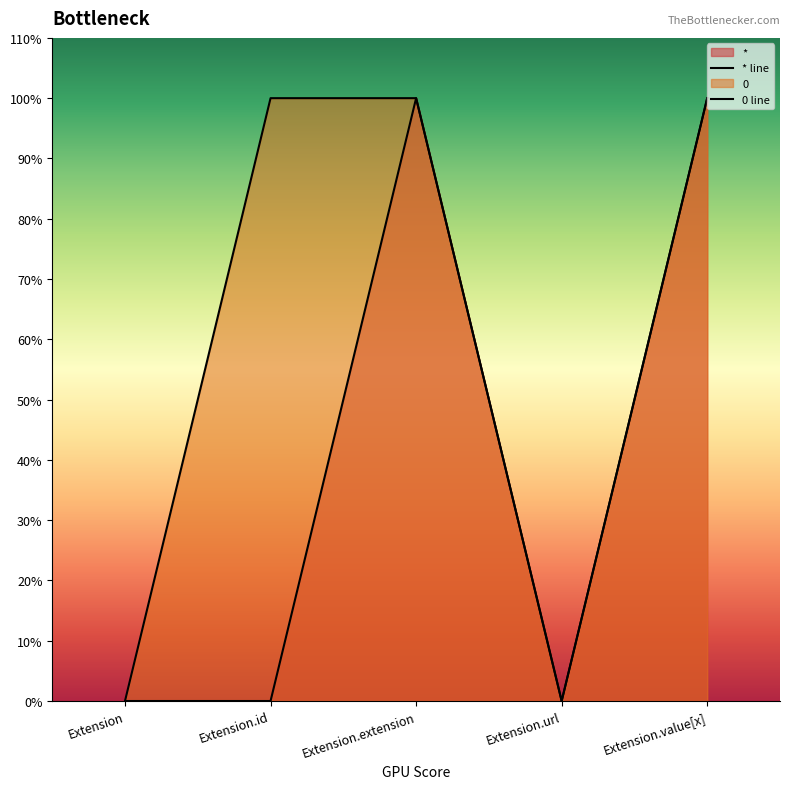

What is the difference between the highest and lowest values at Extension.id?

1